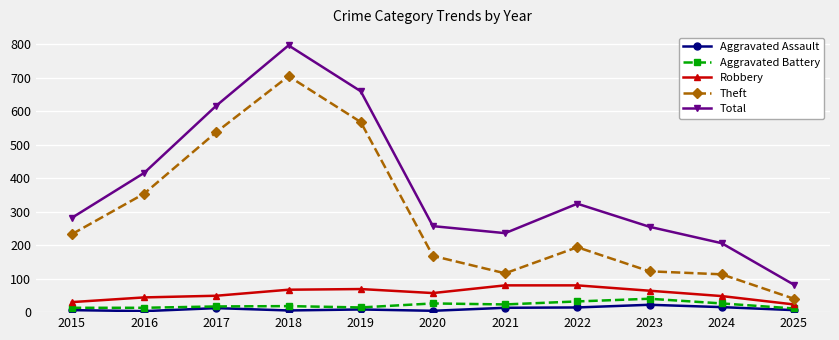

True or false: Total and Theft cross at least once.

False